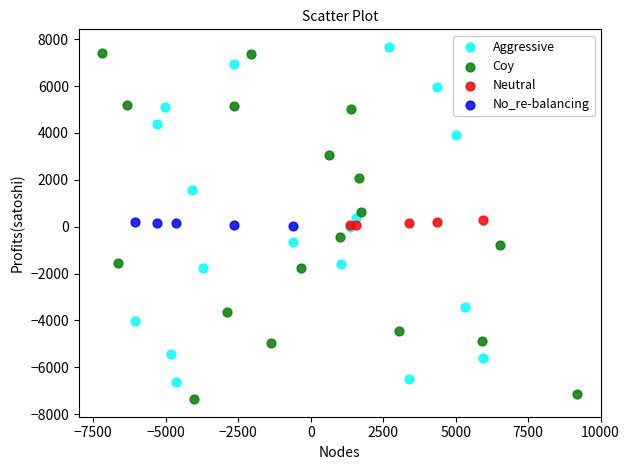

Which series contains the lowest Y value?

Coy